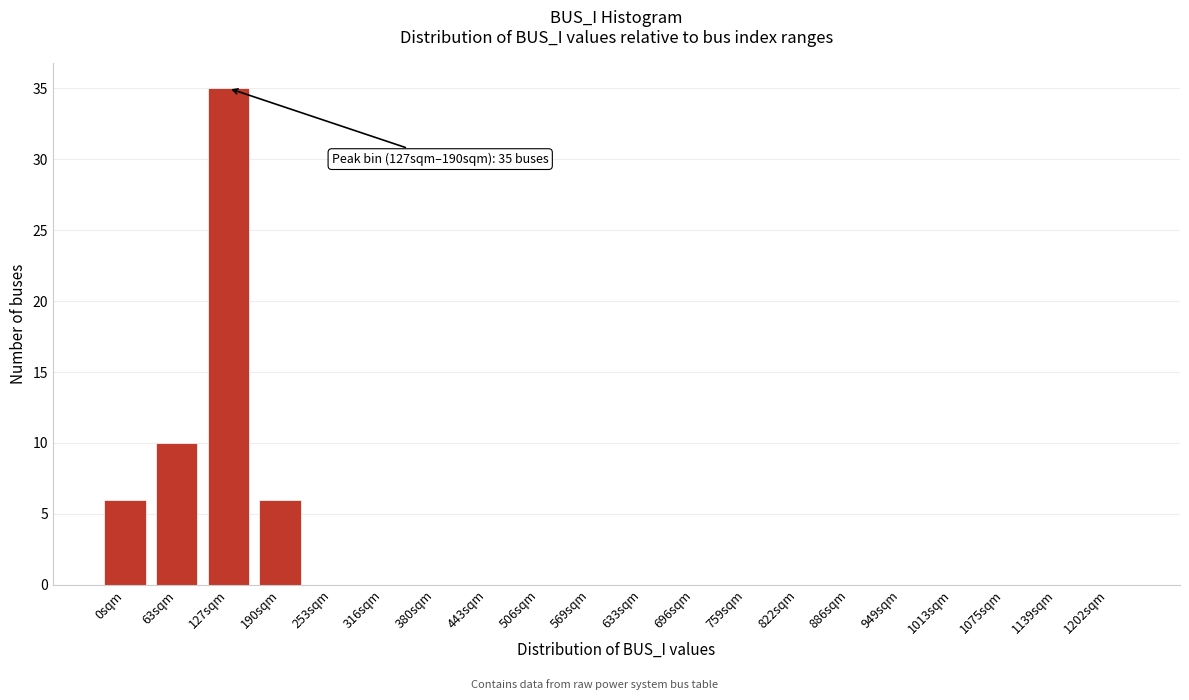

Reading left to right, what are all the values shown in this chart?

0sqm=6	63sqm=10	127sqm=35	190sqm=6	253sqm=0	316sqm=0	380sqm=0	443sqm=0	506sqm=0	569sqm=0	633sqm=0	696sqm=0	759sqm=0	822sqm=0	886sqm=0	949sqm=0	1013sqm=0	1075sqm=0	1139sqm=0	1202sqm=0